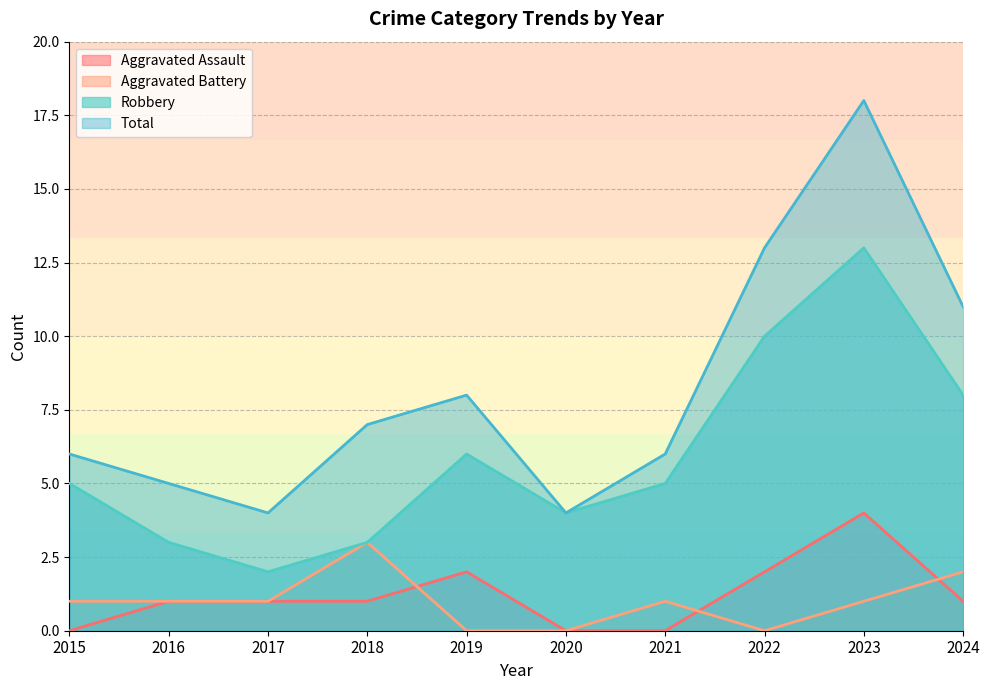

Rank the categories by Aggravated Battery value from highest to lowest.

2018, 2024, 2015, 2016, 2017, 2021, 2023, 2019, 2020, 2022